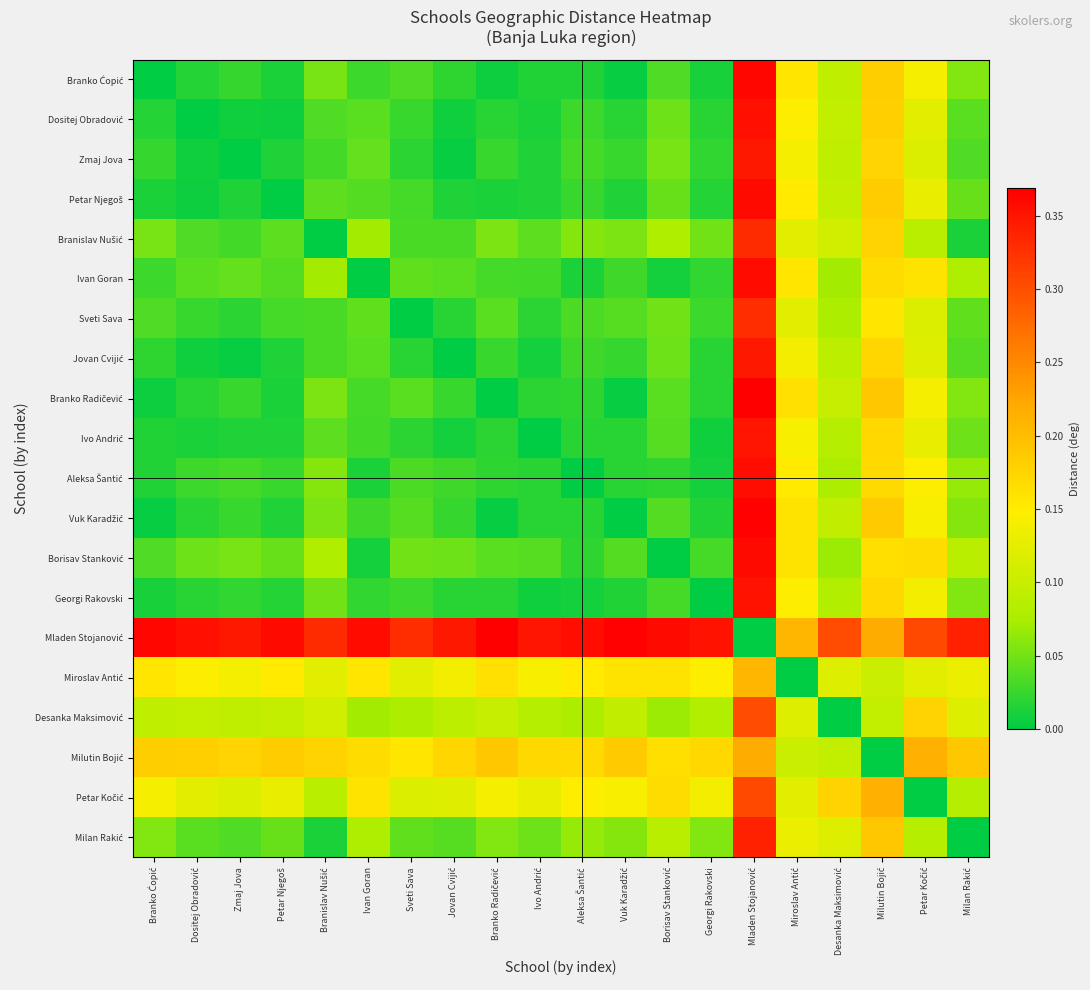

At Aleksa Šantić, list the series in order from smallest to largest.

Aleksa Šantić, Georgi Rakovski, Ivan Goran, Branko Ćopić, Vuk Karadžić, Ivo Andrić, Branko Radičević, Borisav Stanković, Petar Njegoš, Dositej Obradović, Jovan Cvijić, Zmaj Jova, Sveti Sava, Branislav Nušić, Milan Rakić, Desanka Maksimović, Petar Kočić, Miroslav Antić, Milutin Bojić, Mladen Stojanović